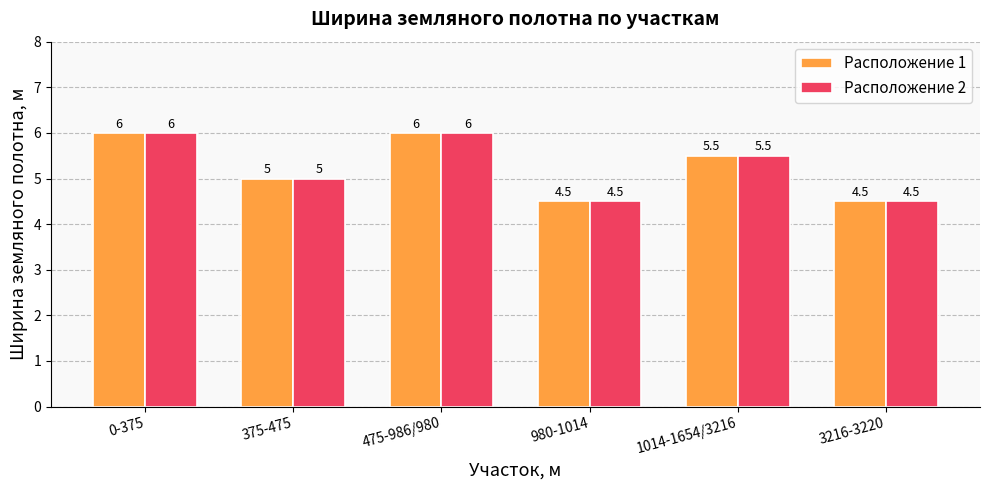

Reading right to left, what are all the values shown in this chart?

Расположение 1: 3216-3220=4.5	1014-1654/3216=5.5	980-1014=4.5	475-986/980=6.0	375-475=5.0	0-375=6.0
Расположение 2: 3216-3220=4.5	1014-1654/3216=5.5	980-1014=4.5	475-986/980=6.0	375-475=5.0	0-375=6.0